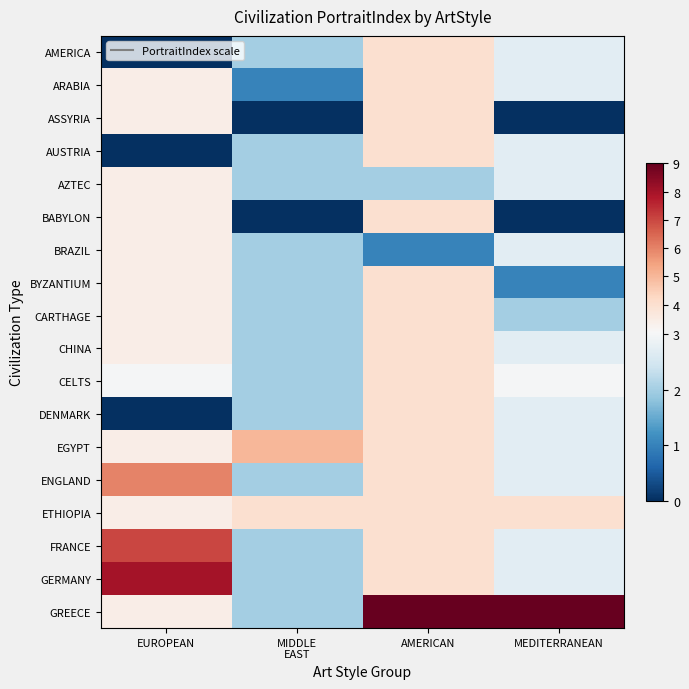

Between MIDDLE EAST and AMERICAN, which series saw the biggest shift?

GREECE